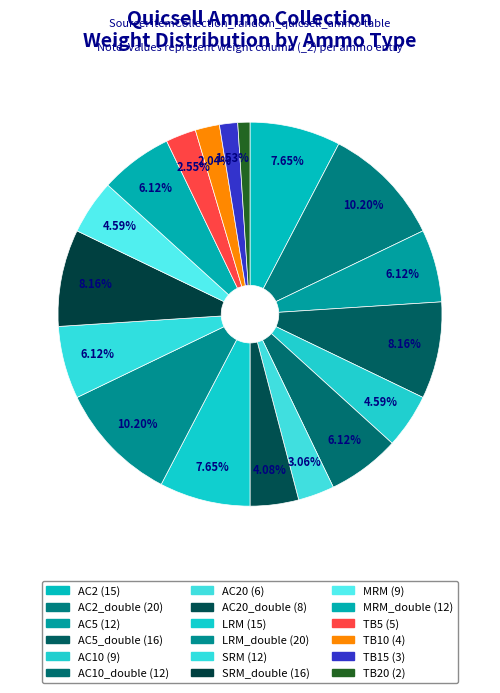

Rank the categories by value from highest to lowest.

AC2_double, LRM_double, AC5_double, SRM_double, AC2, LRM, AC5, AC10_double, SRM, MRM_double, AC10, MRM, AC20_double, AC20, TB5, TB10, TB15, TB20